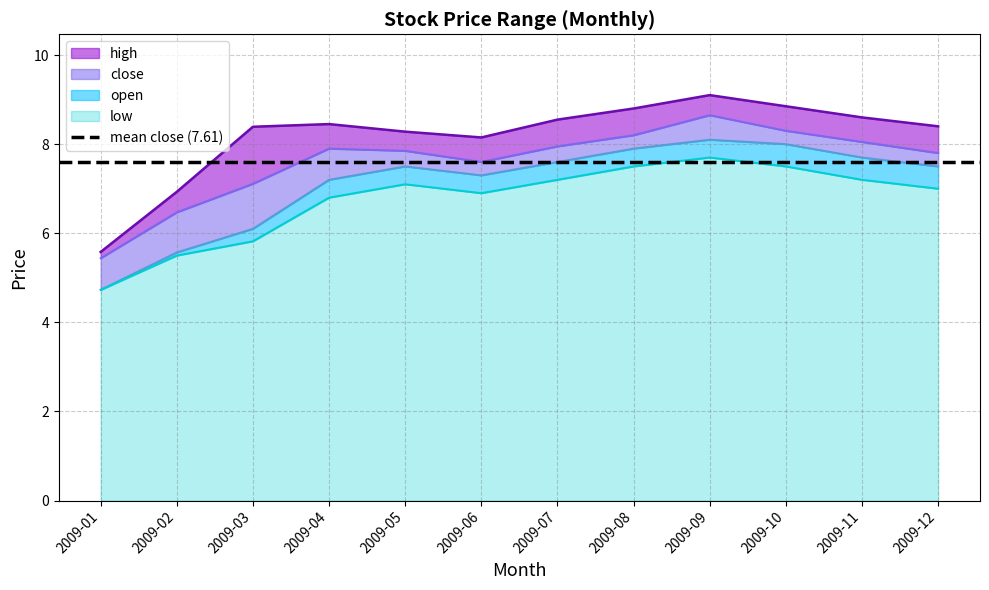

True or false: close has more than 1 points higher than both neighbors.

True